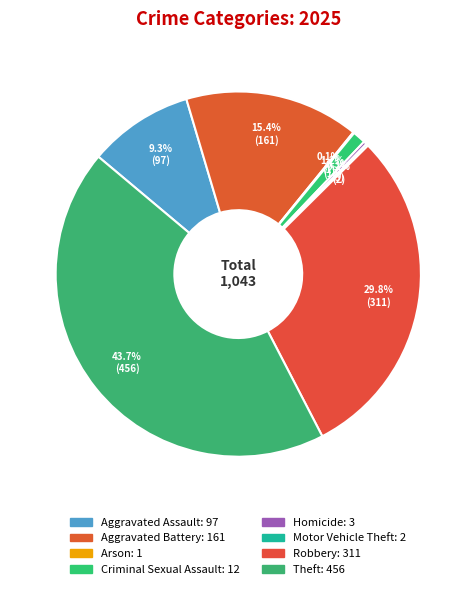

Approximately how many times larger is the value at Aggravated Battery compared to Motor Vehicle Theft?

80.5